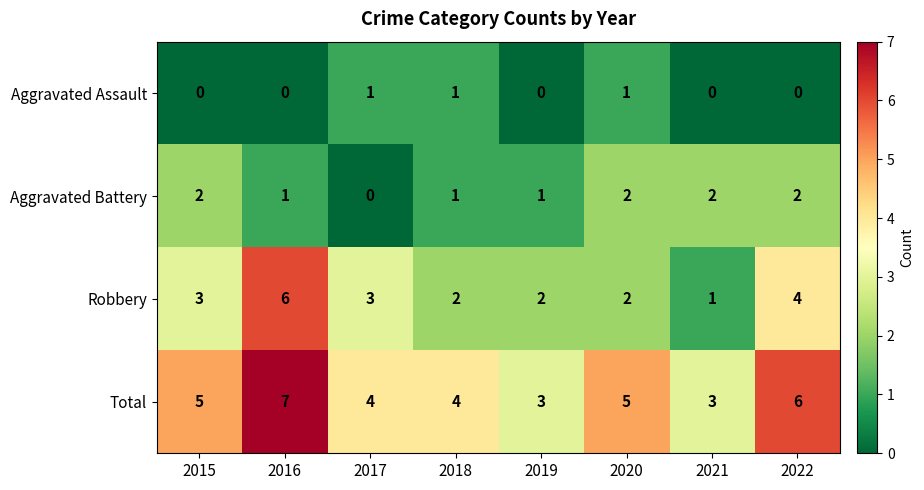

How many Robbery values are between 2 and 4?

6